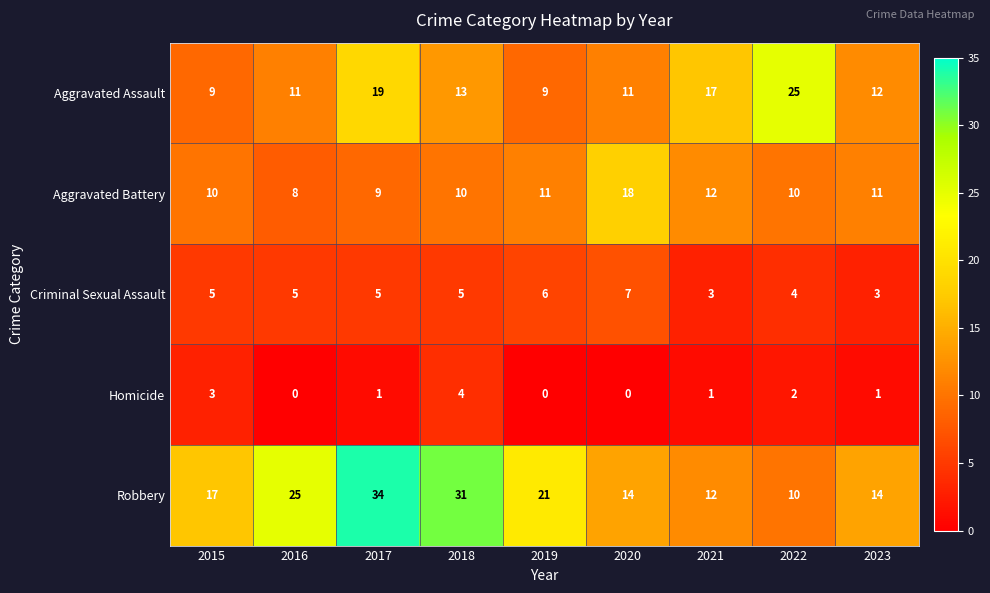

Is it true that Aggravated Assault equals 21 at 2018?

False